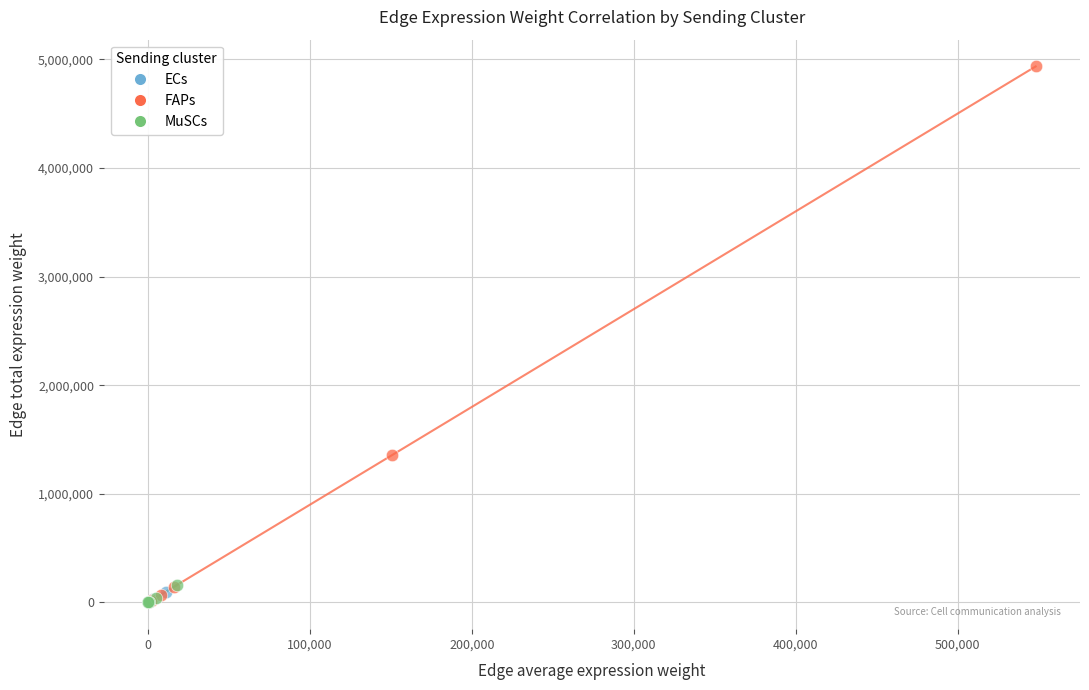

Which series contains the highest Y value?

FAPs